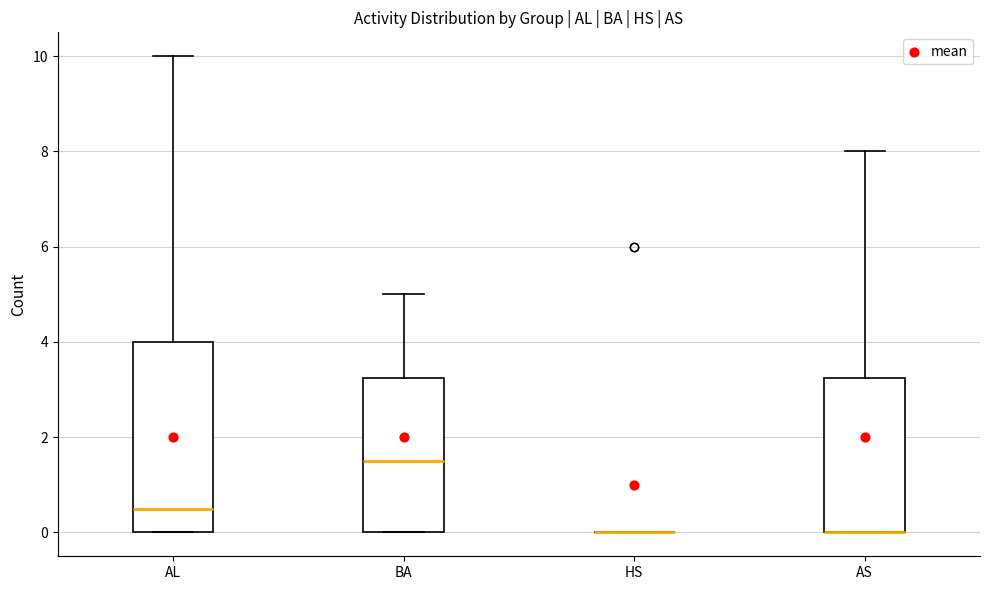

Where does the upper whisker of the box for AS end on the y-axis? The values are not printed on the chart, so give them approximately, as read against the axis.

8.0